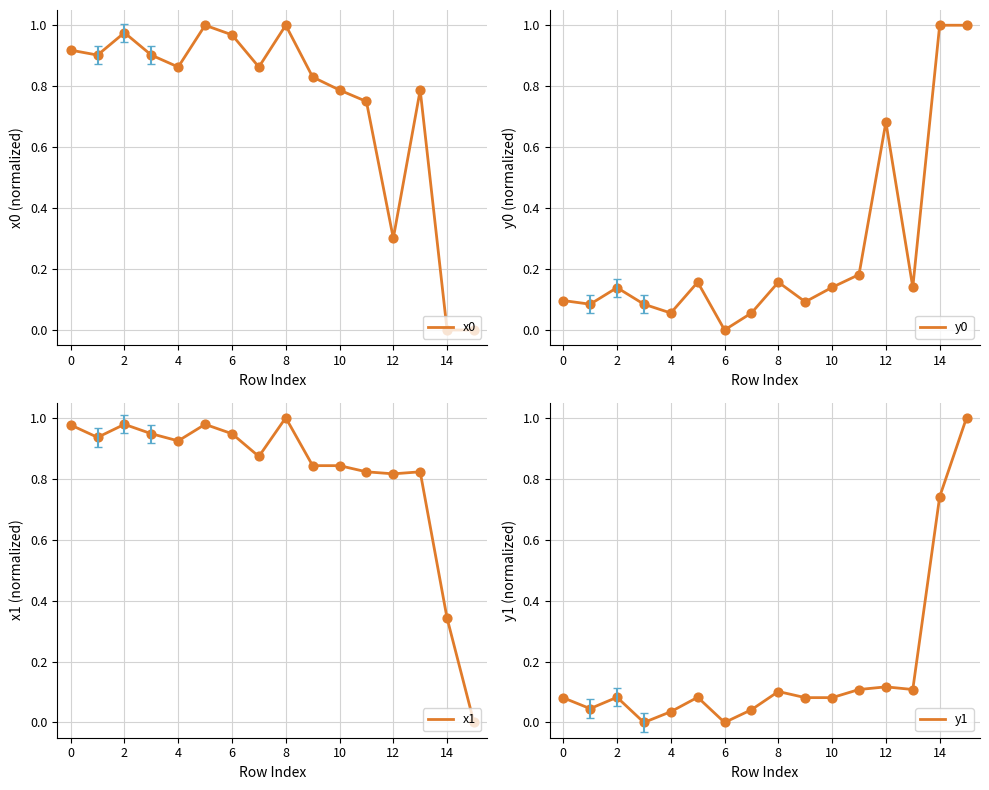

At how many categories does at least one series exceed 0?

16